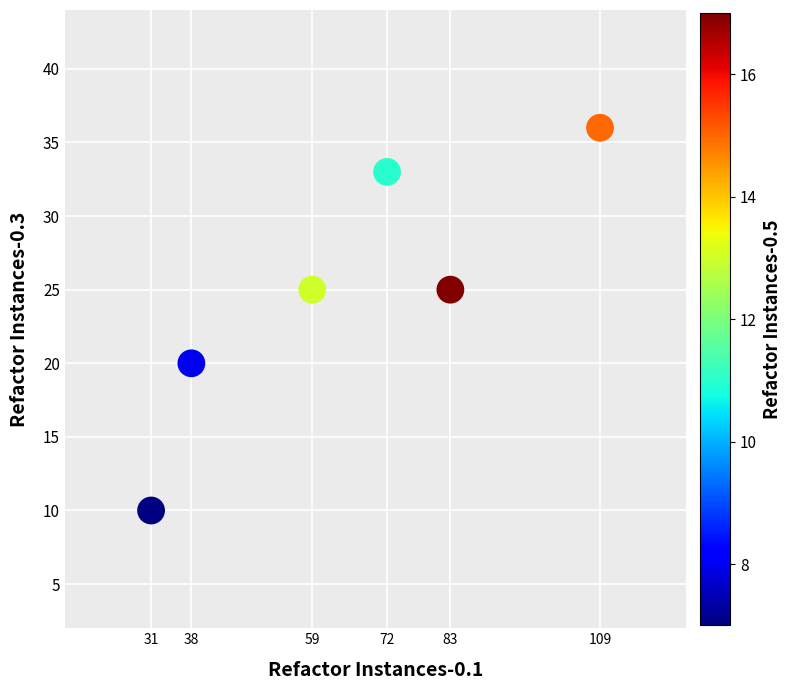

What is the average X value?

65